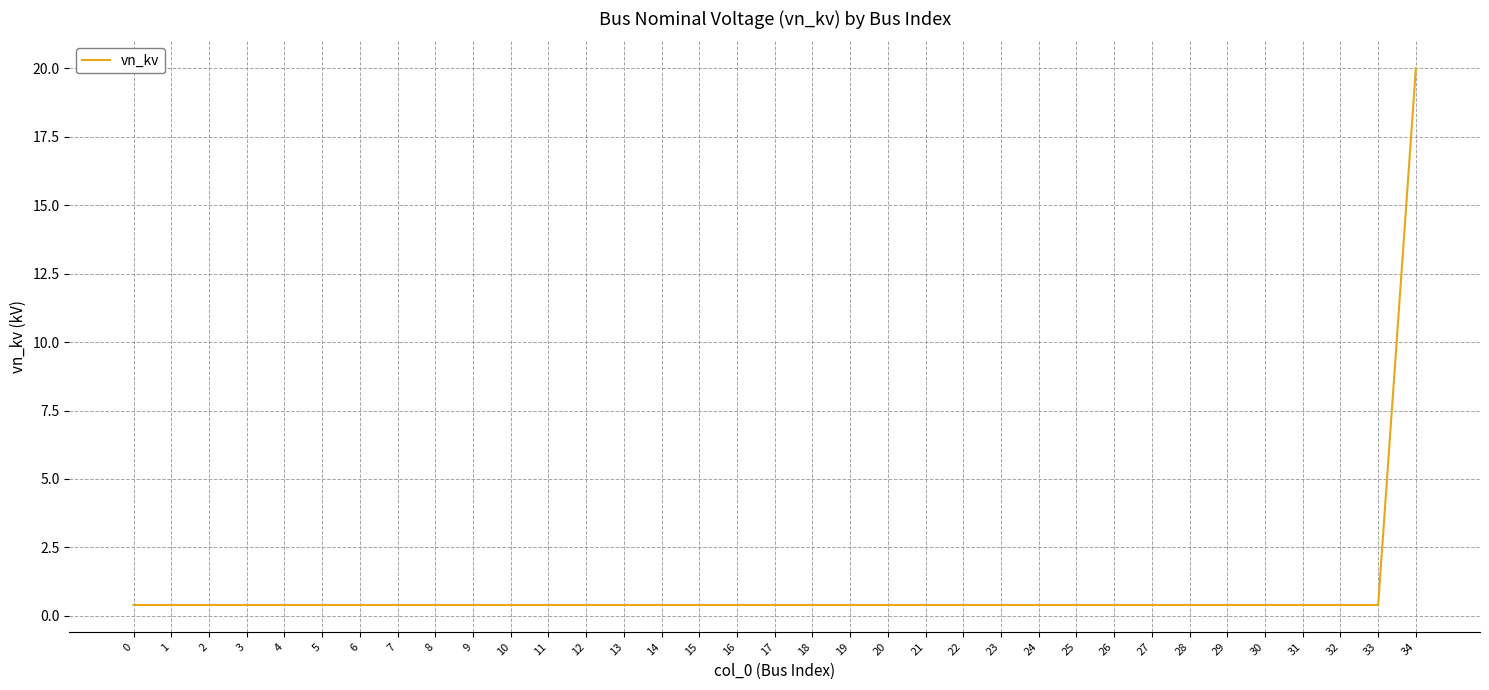

Reading left to right, what are all the values shown in this chart?

0.4	0.4	0.4	0.4	0.4	0.4	0.4	0.4	0.4	0.4	0.4	0.4	0.4	0.4	0.4	0.4	0.4	0.4	0.4	0.4	0.4	0.4	0.4	0.4	0.4	0.4	0.4	0.4	0.4	0.4	0.4	0.4	0.4	0.4	20.0